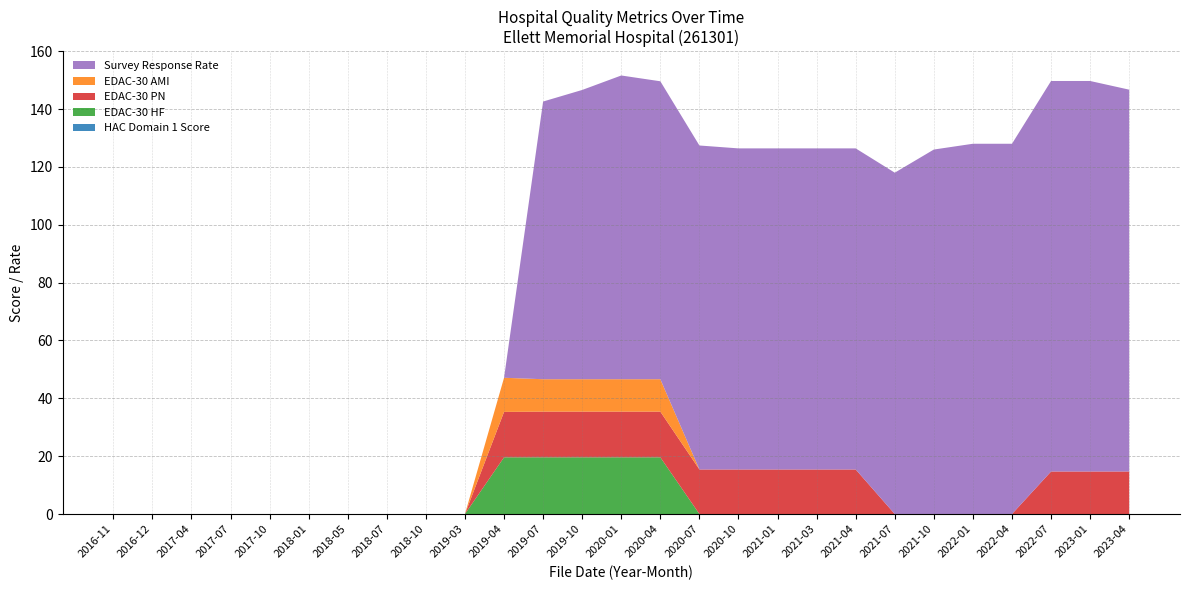

Reading left to right, transcribe all the data shown in this chart.

HAC Domain 1 Score: 2016-11=0.0	2016-12=0.0	2017-04=0.0	2017-07=0.0	2017-10=0.0	2018-01=0.0	2018-05=0.0	2018-07=0.0	2018-10=0.0	2019-03=0.0	2019-04=0.0	2019-07=0.0	2019-10=0.0	2020-01=0.0	2020-04=0.0	2020-07=0.0	2020-10=0.0	2021-01=0.0	2021-03=0.0	2021-04=0.0	2021-07=0.0	2021-10=0.0	2022-01=0.0	2022-04=0.0	2022-07=0.0	2023-01=0.0	2023-04=0.0
EDAC-30 HF: 2016-11=0.0	2016-12=0.0	2017-04=0.0	2017-07=0.0	2017-10=0.0	2018-01=0.0	2018-05=0.0	2018-07=0.0	2018-10=0.0	2019-03=0.0	2019-04=19.6	2019-07=19.6	2019-10=19.6	2020-01=19.6	2020-04=19.6	2020-07=0.0	2020-10=0.0	2021-01=0.0	2021-03=0.0	2021-04=0.0	2021-07=0.0	2021-10=0.0	2022-01=0.0	2022-04=0.0	2022-07=0.0	2023-01=0.0	2023-04=0.0
EDAC-30 PN: 2016-11=0.0	2016-12=0.0	2017-04=0.0	2017-07=0.0	2017-10=0.0	2018-01=0.0	2018-05=0.0	2018-07=0.0	2018-10=0.0	2019-03=0.0	2019-04=15.7	2019-07=15.8	2019-10=15.8	2020-01=15.8	2020-04=15.8	2020-07=15.4	2020-10=15.4	2021-01=15.4	2021-03=15.4	2021-04=15.4	2021-07=0.0	2021-10=0.0	2022-01=0.0	2022-04=0.0	2022-07=14.7	2023-01=14.7	2023-04=14.7
EDAC-30 AMI: 2016-11=0.0	2016-12=0.0	2017-04=0.0	2017-07=0.0	2017-10=0.0	2018-01=0.0	2018-05=0.0	2018-07=0.0	2018-10=0.0	2019-03=0.0	2019-04=11.8	2019-07=11.2	2019-10=11.2	2020-01=11.2	2020-04=11.2	2020-07=0.0	2020-10=0.0	2021-01=0.0	2021-03=0.0	2021-04=0.0	2021-07=0.0	2021-10=0.0	2022-01=0.0	2022-04=0.0	2022-07=0.0	2023-01=0.0	2023-04=0.0
Survey Response Rate: 2016-11=0.0	2016-12=0.0	2017-04=0.0	2017-07=0.0	2017-10=0.0	2018-01=0.0	2018-05=0.0	2018-07=0.0	2018-10=0.0	2019-03=0.0	2019-04=0.0	2019-07=96.0	2019-10=100.0	2020-01=105.0	2020-04=103.0	2020-07=112.0	2020-10=111.0	2021-01=111.0	2021-03=111.0	2021-04=111.0	2021-07=118.0	2021-10=126.0	2022-01=128.0	2022-04=128.0	2022-07=135.0	2023-01=135.0	2023-04=132.0